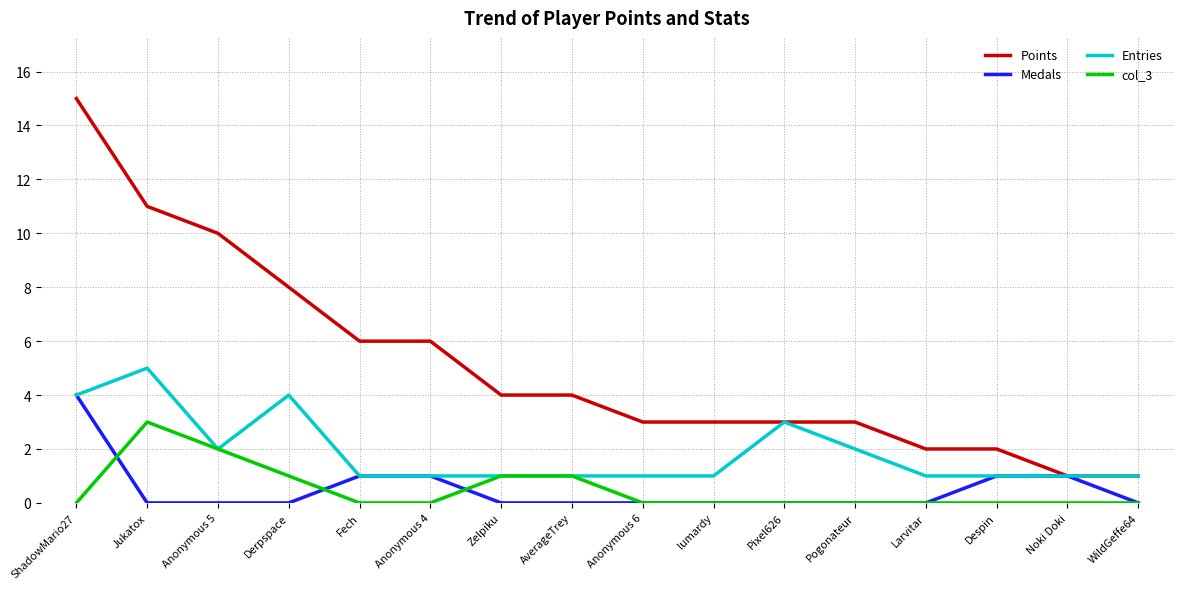

Which series has the largest total across all categories?

Points